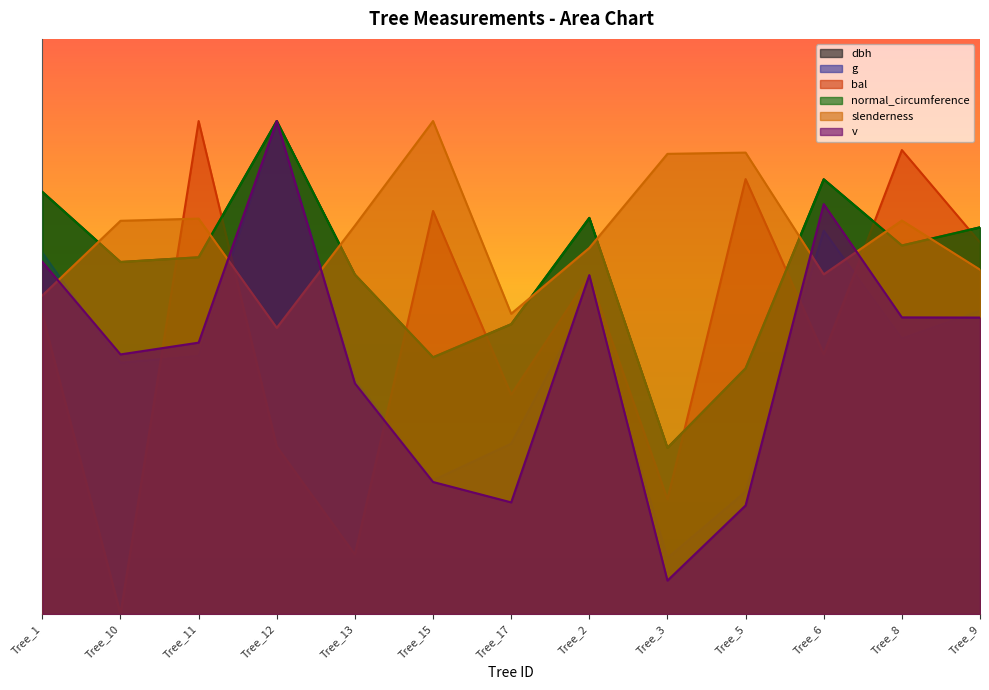

The g series shows 780.5 at Tree_6. True or false?

False